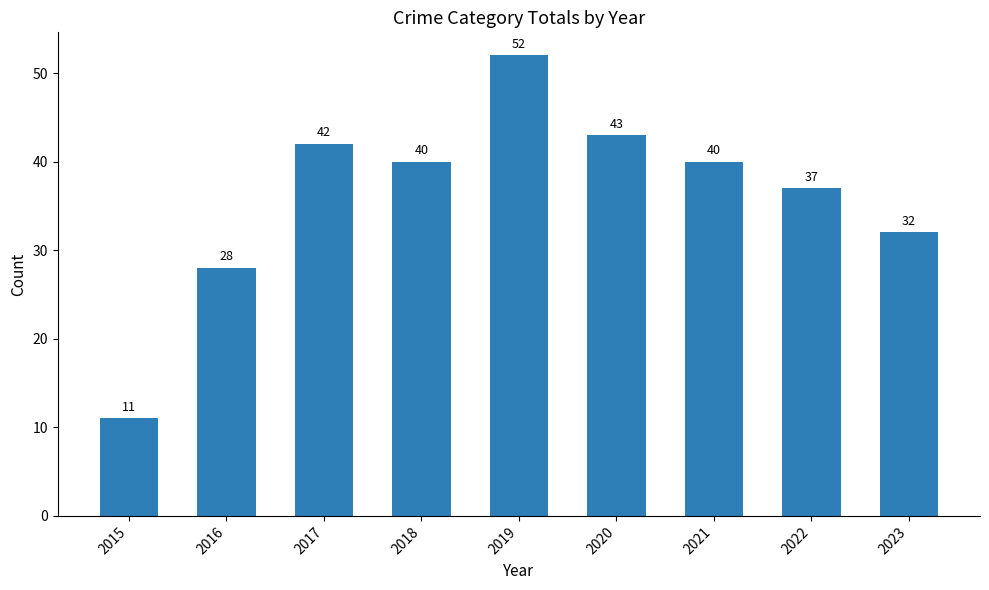

What is the greatest value displayed?

52